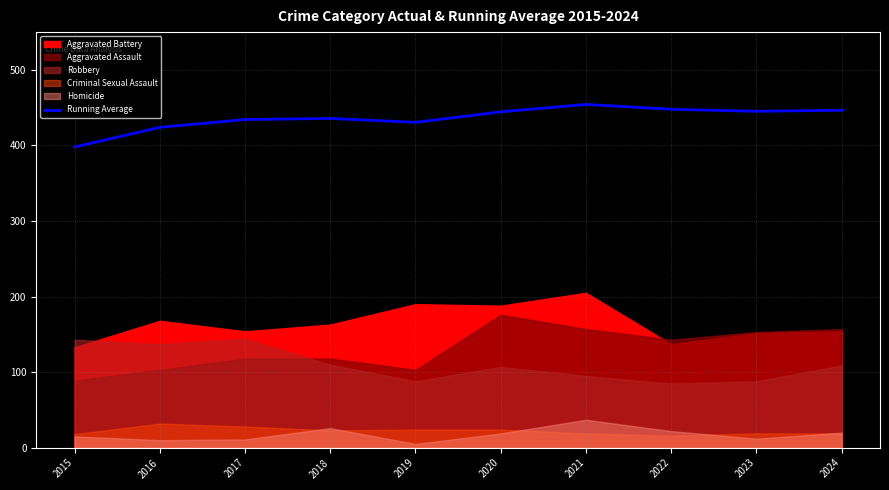

What is the change in value from 2016 to 2024?

+22.6